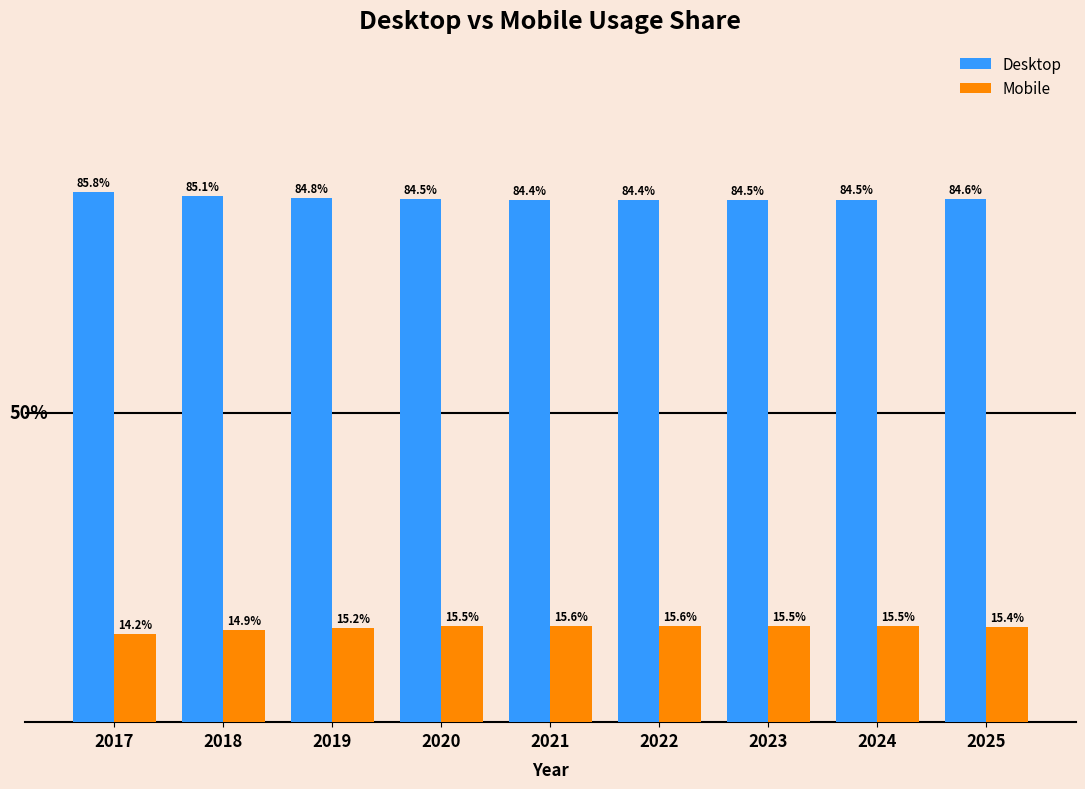

List the series in order of their peak value, highest first.

Desktop, Mobile